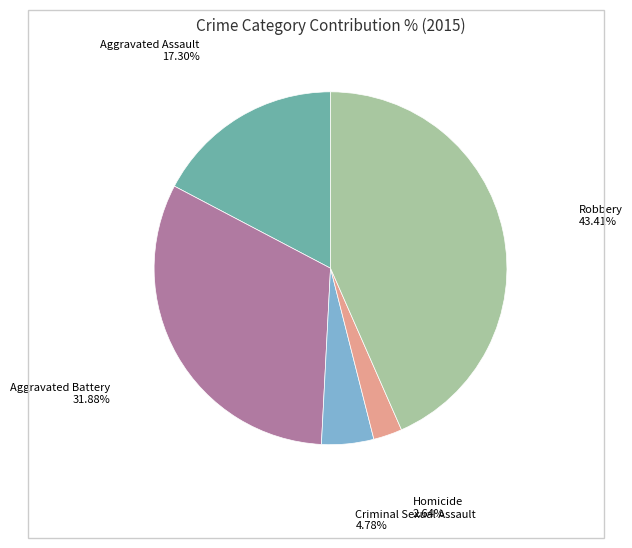

Is there any slice that represents more than half of the pie?

No